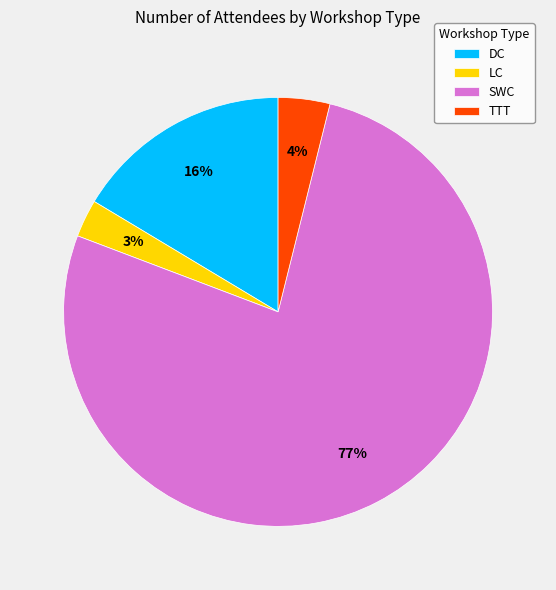

True or false: SWC accounts for 77% of the total.

True